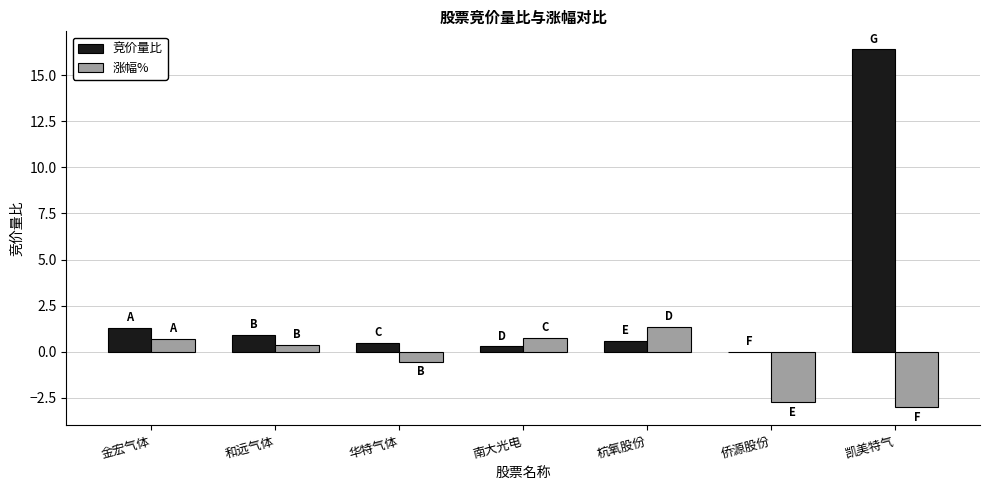

Does the chart contain stacked bars?

No